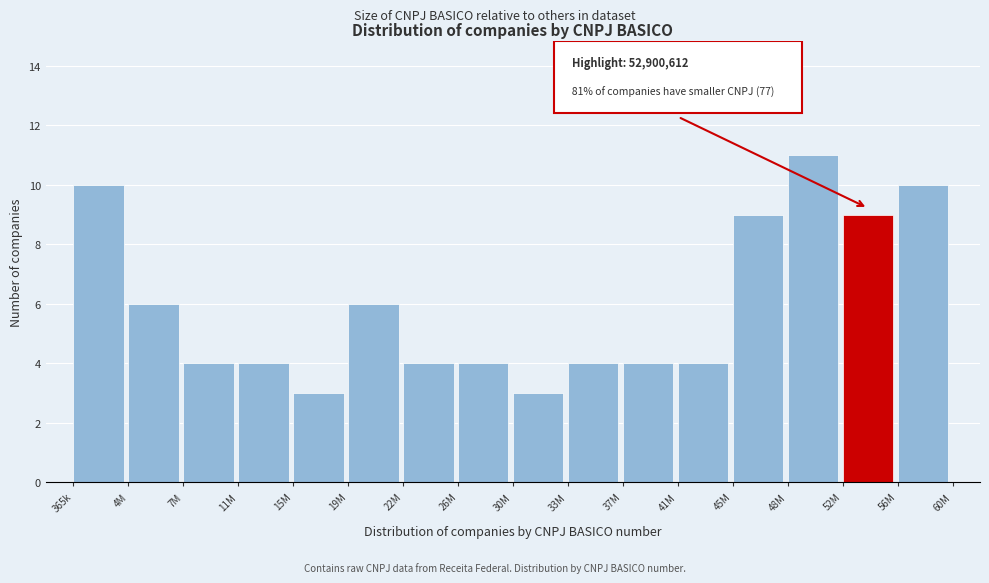

Reading right to left, extract all data points from this chart.

56M=10	52M=9	48M=11	45M=9	41M=4	37M=4	33M=4	30M=3	26M=4	22M=4	19M=6	15M=3	11M=4	7M=4	4M=6	365k=10